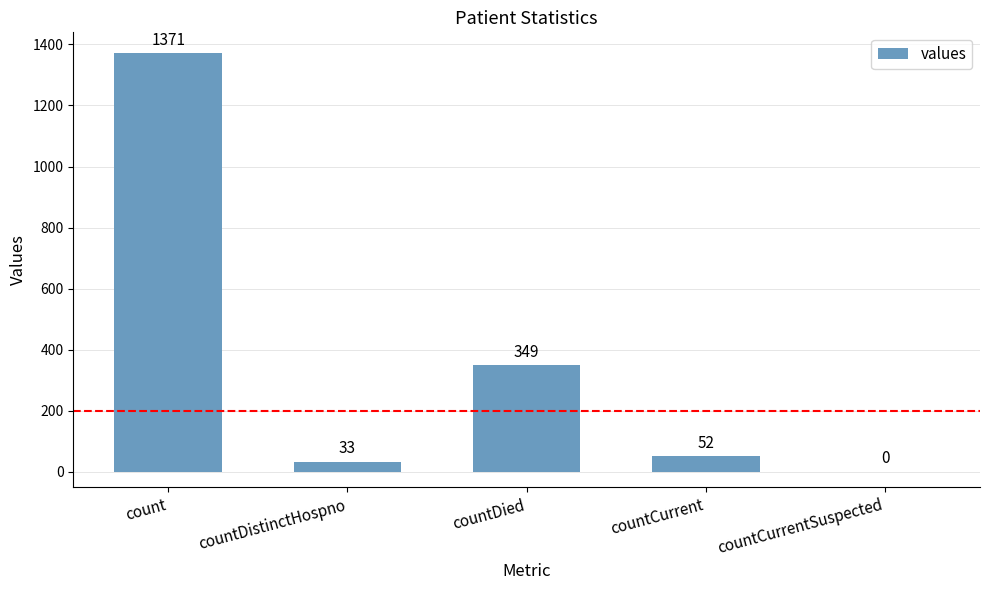

What value does the data have at countCurrent?

52